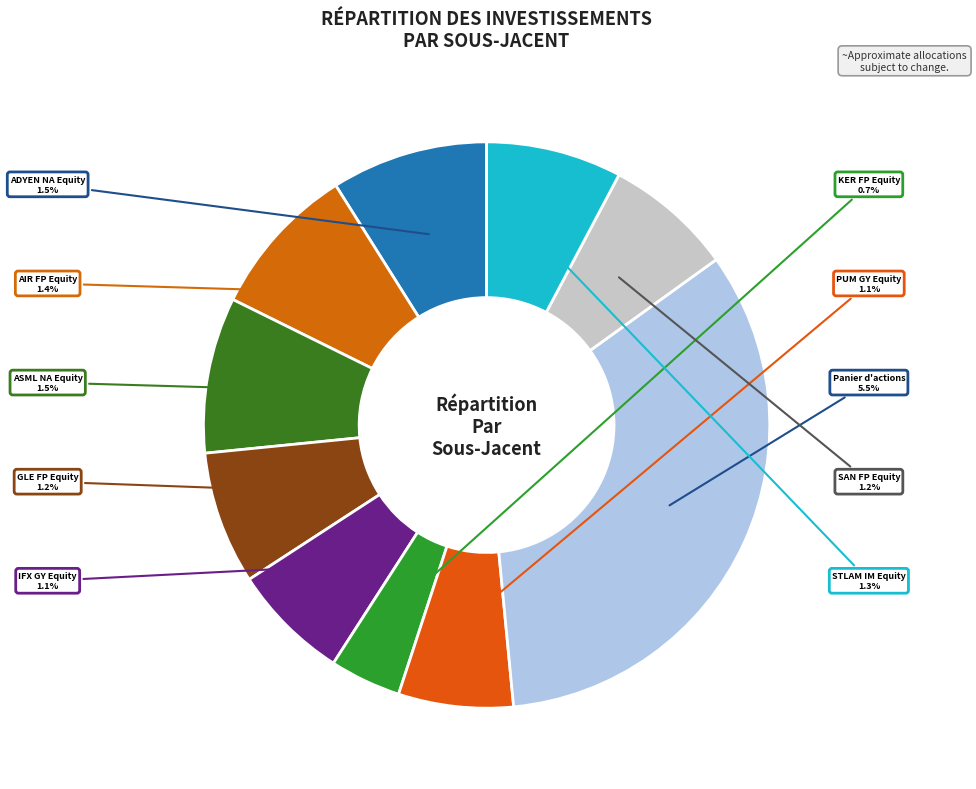

Does Panier d'actions account for over 50% of the chart?

No